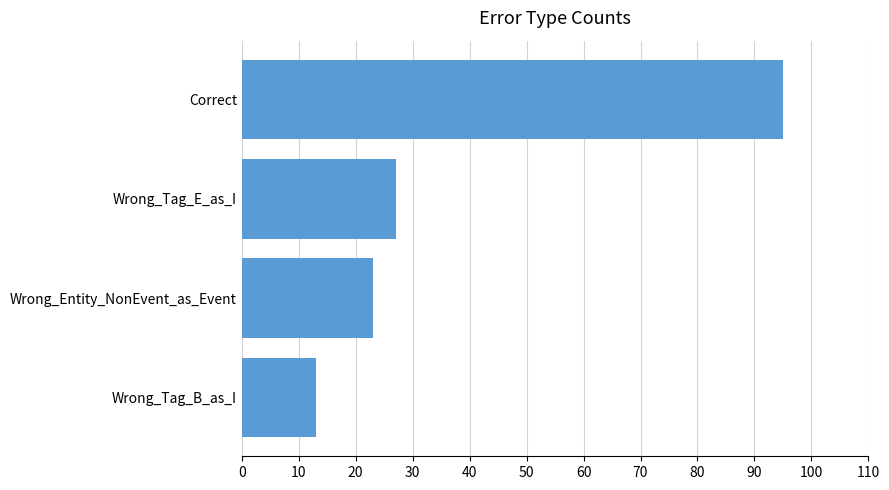

At which label is the value closest to 54?

Wrong_Tag_E_as_I